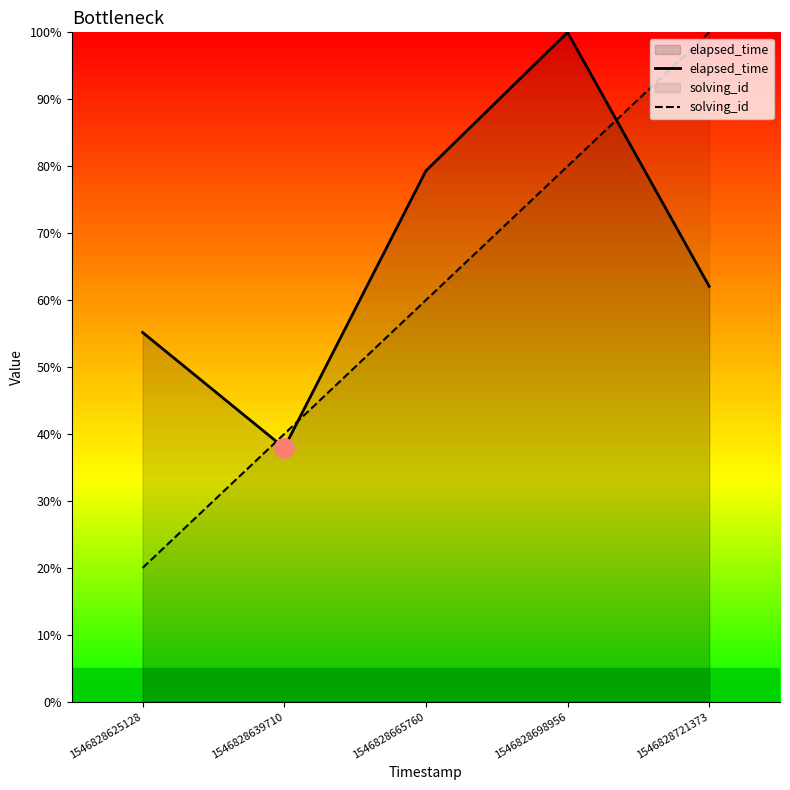

What is the spread (max minus min) of values at 1546828639710?

2.1